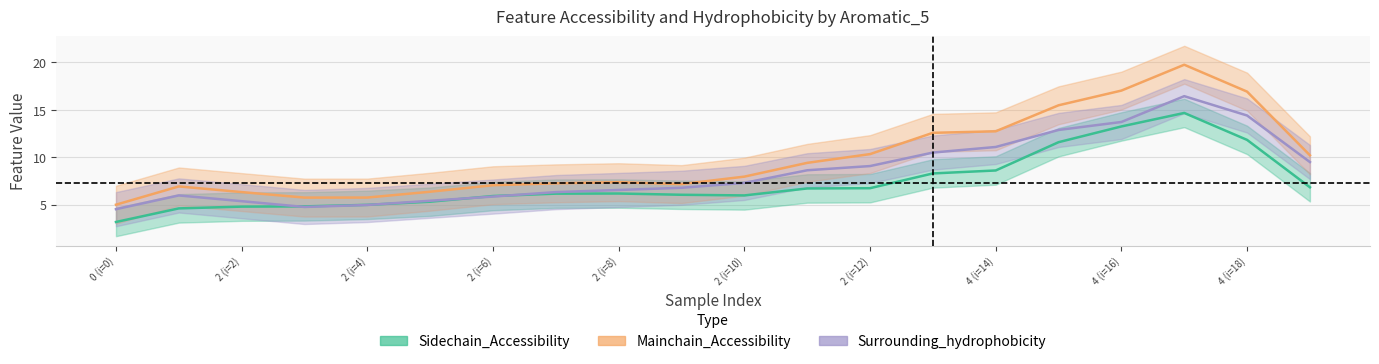

Is it true that Mainchain_Accessibility equals 5.0 at 0 (i=0)?

True